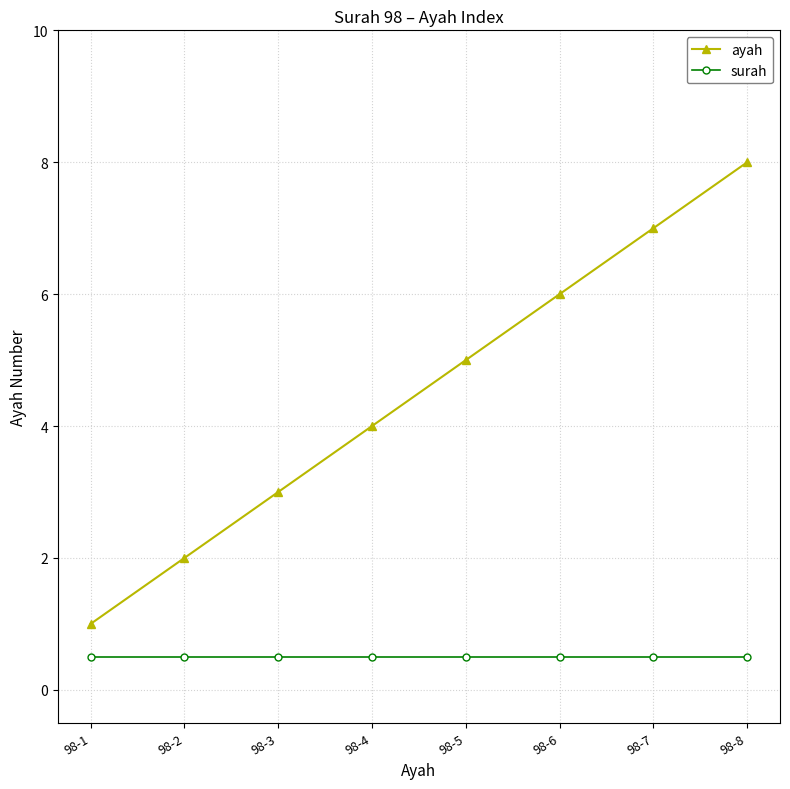

The value of ayah at 98-4 is 2.3. True or false?

False